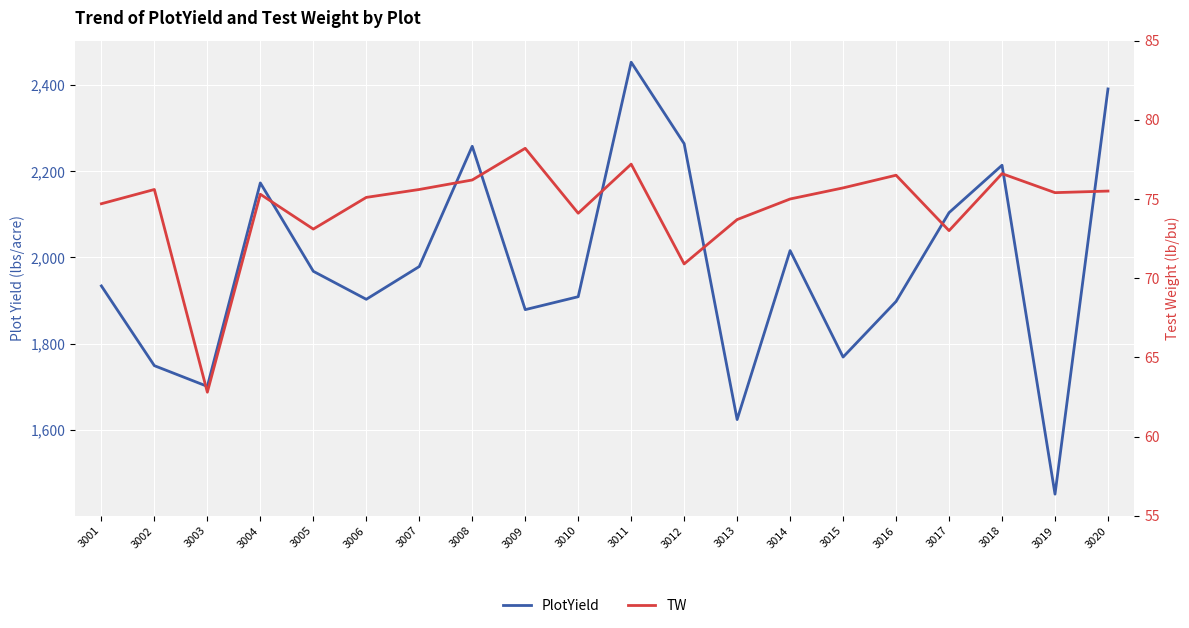

What is the sum of all PlotYield values?

39637.0